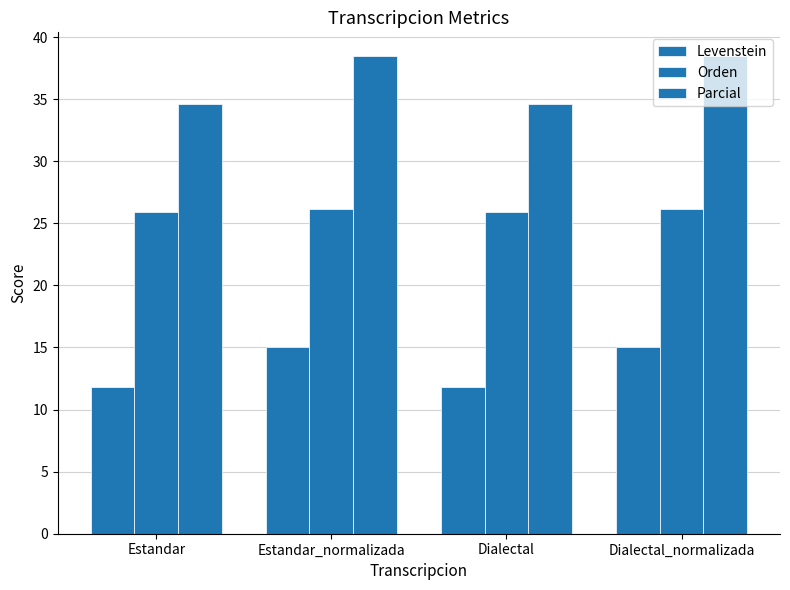

Rank the series by their average value, from highest to lowest.

Parcial, Orden, Levenstein